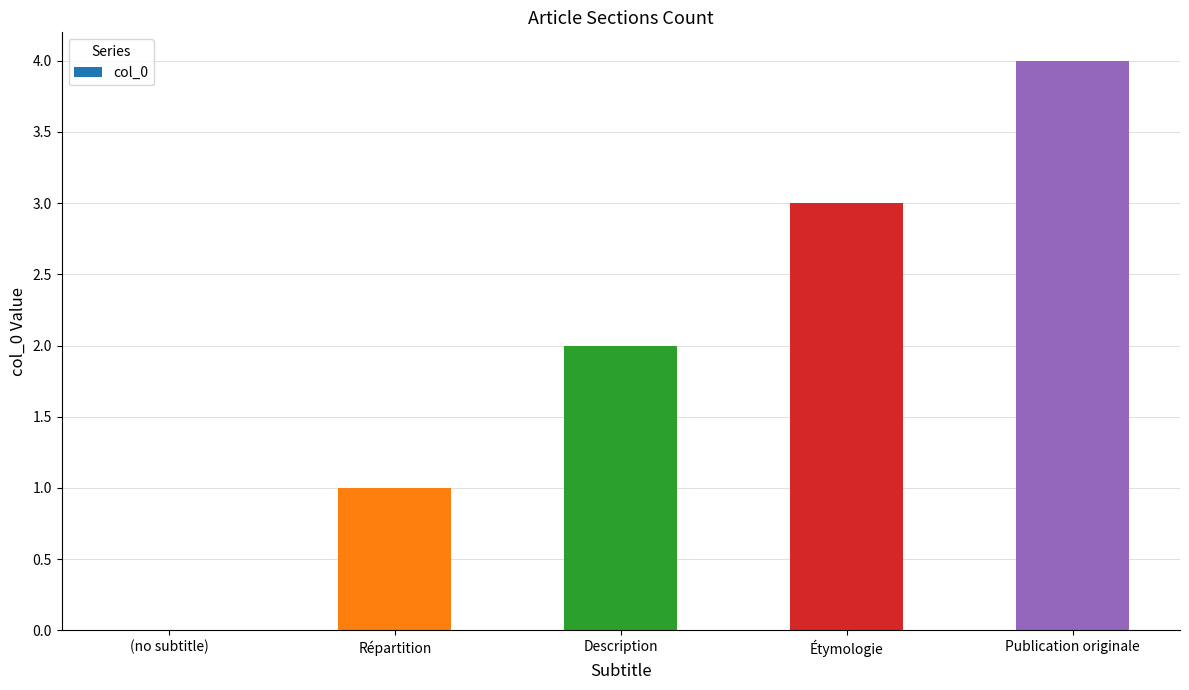

How many data points does each series have?

5